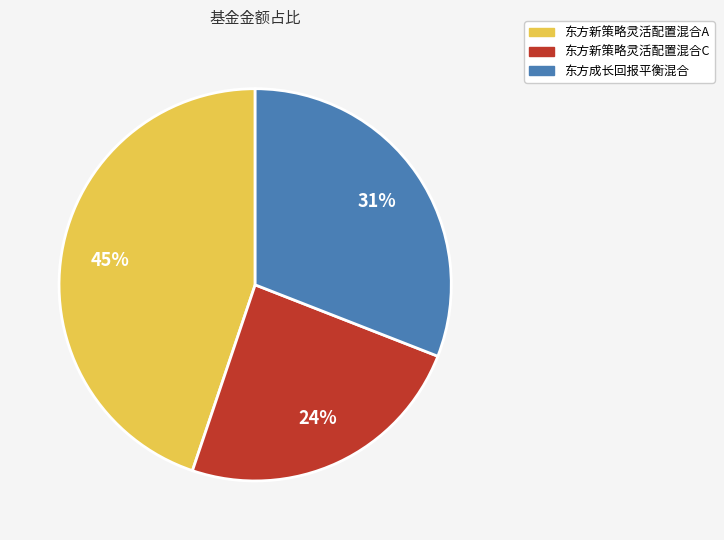

To the nearest percent, what is the average slice percentage?

33%